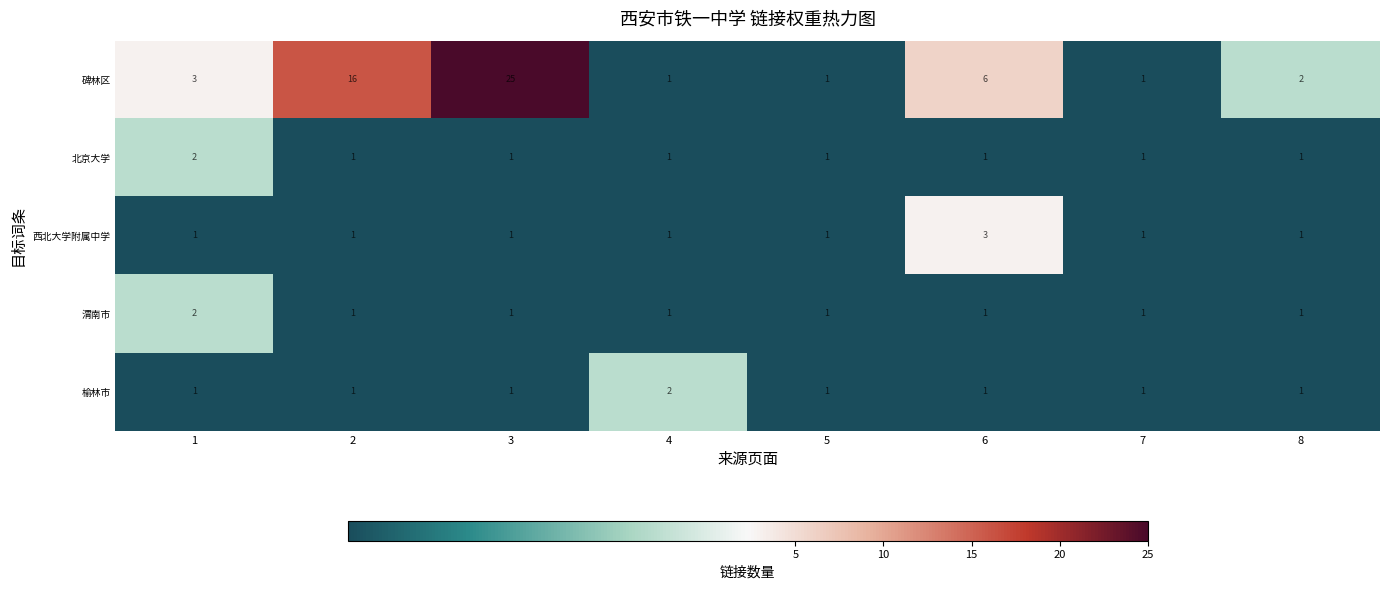

What is the sum of all 碑林区 values?

55